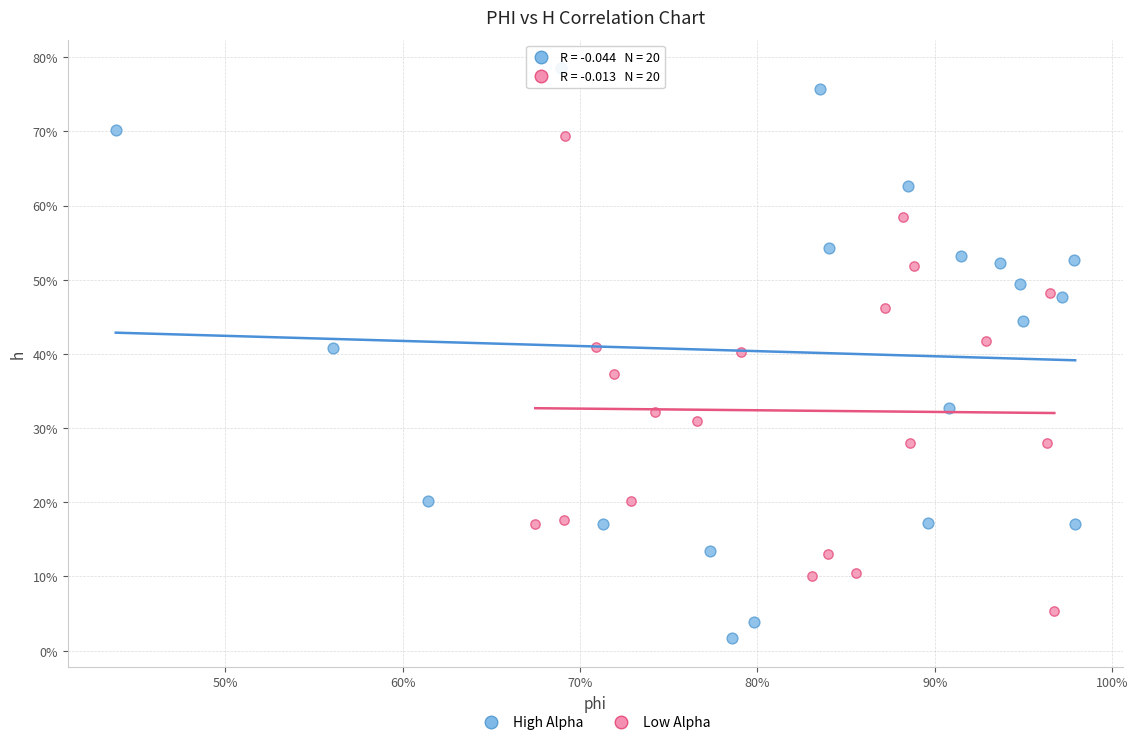

What are all the series names shown in the legend?

High Alpha, Low Alpha